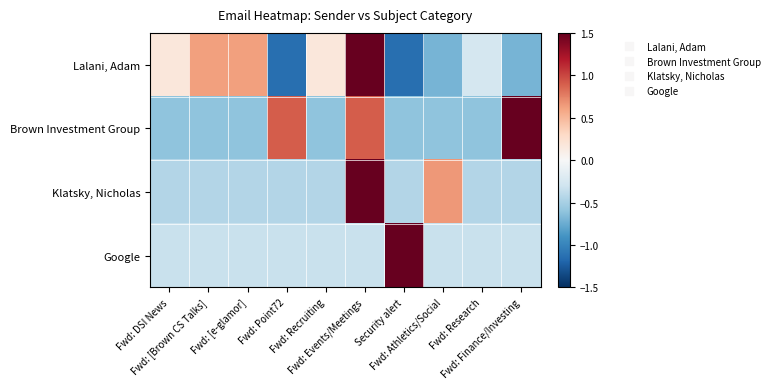

Which series has the largest range (max minus min)?

Lalani, Adam